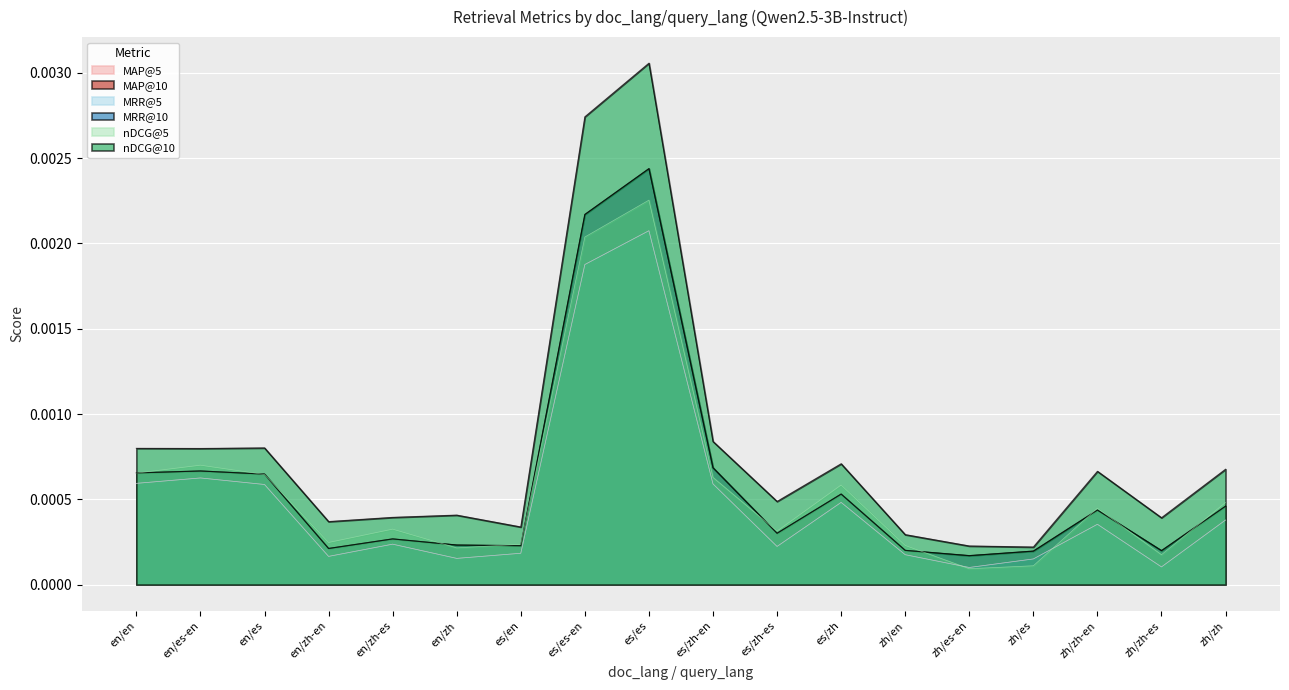

The value of nDCG@10 at zh/es-en is 0.0. True or false?

True